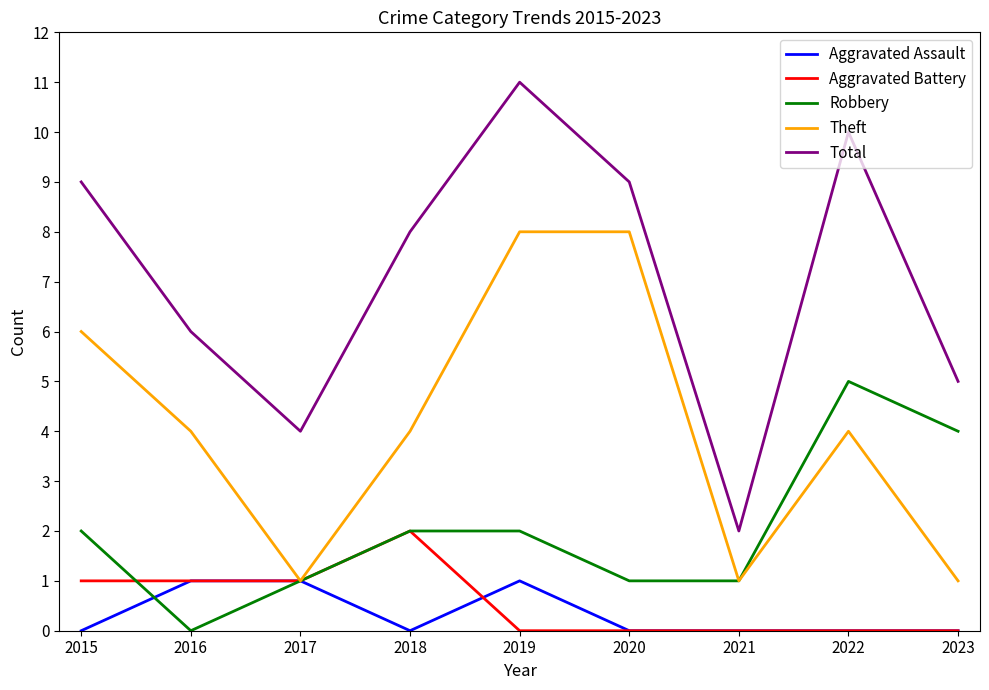

What is the difference between the second highest and minimum values in the Aggravated Battery series?

1